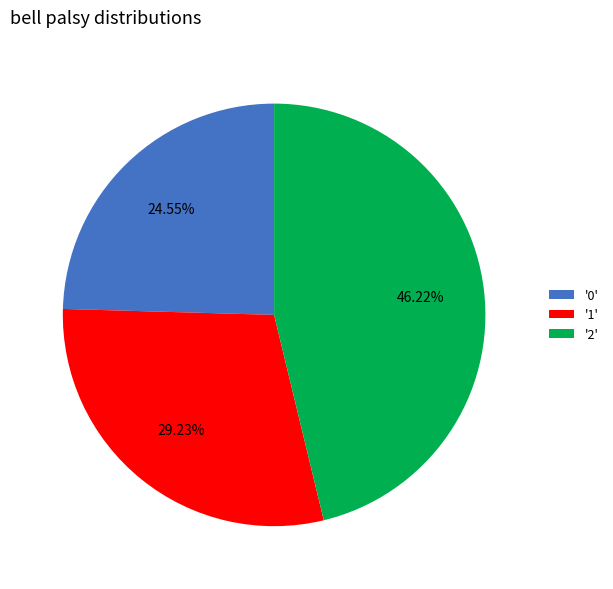

Is '0' the majority of the pie?

No